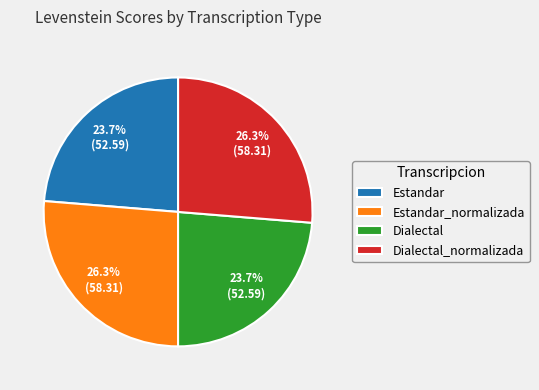

What percentage is the Estandar_normalizada slice, to the nearest percent?

26%